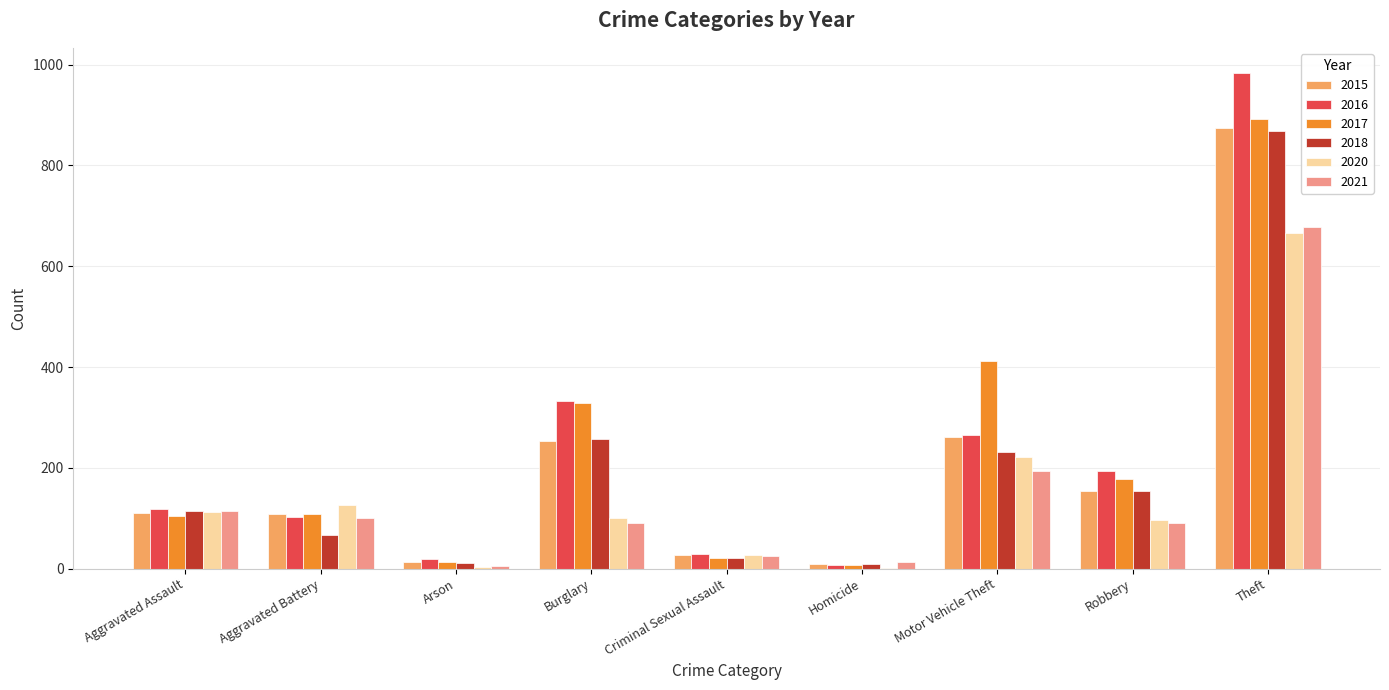

Is it true that 2020 equals 100 at Burglary?

True